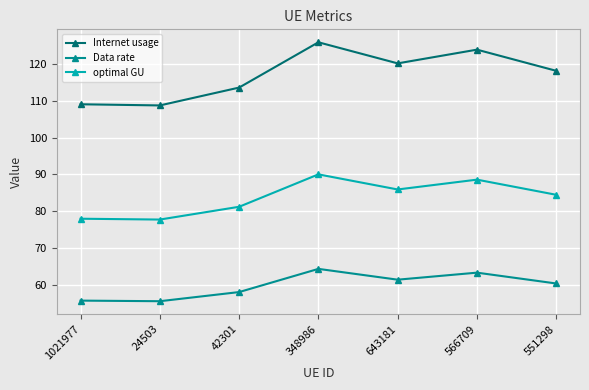

True or false: optimal GU and Internet usage cross at least once.

False